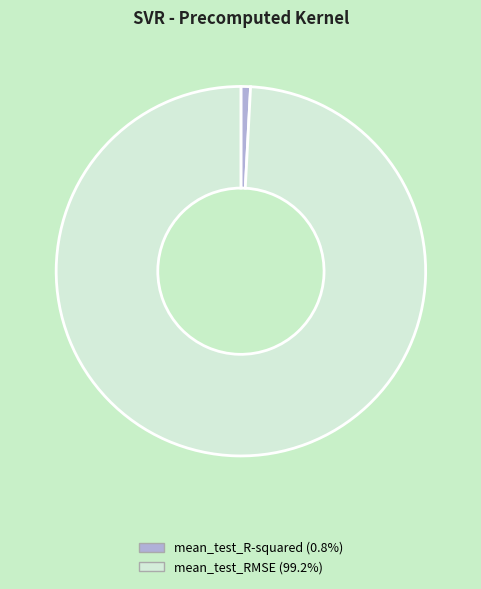

True or false: mean_test_RMSE accounts for 89% of the total.

False